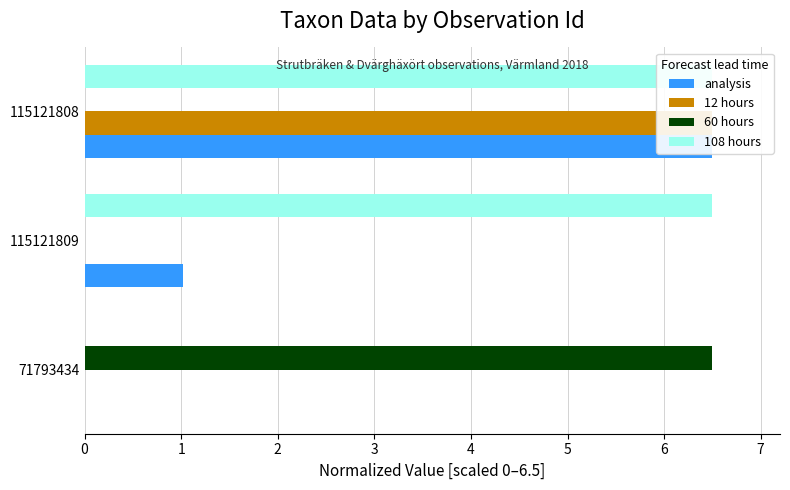

The value of analysis at 115121809 is 1.0. True or false?

True